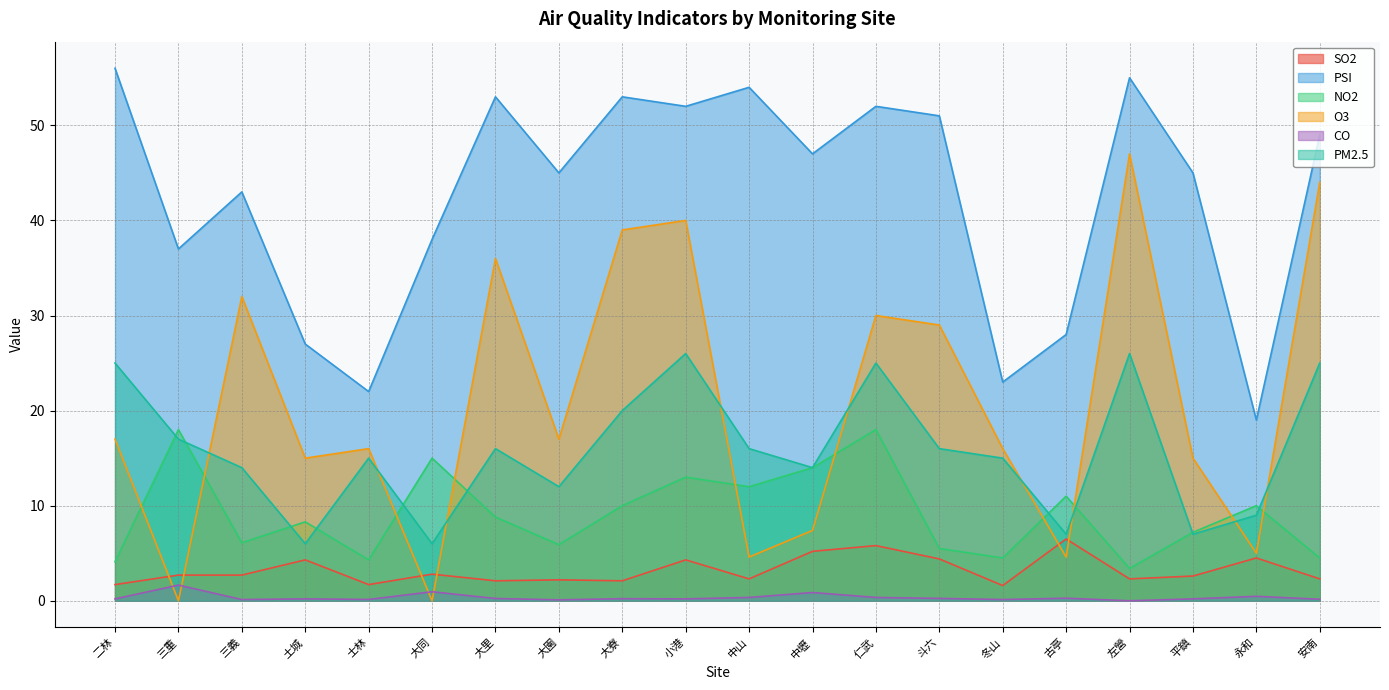

Which series ends up on top after the final intersection of O3 and NO2?

O3